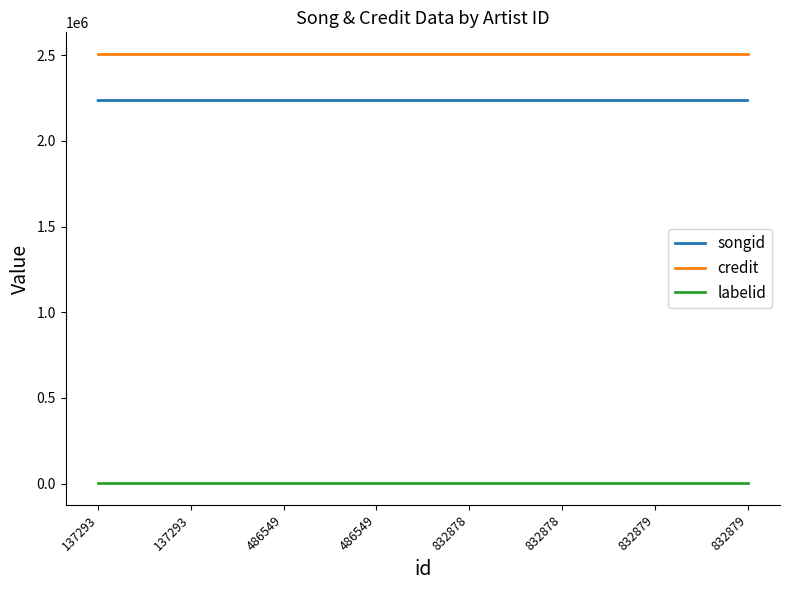

How many songid values are between 2236046 and 2236048?

8